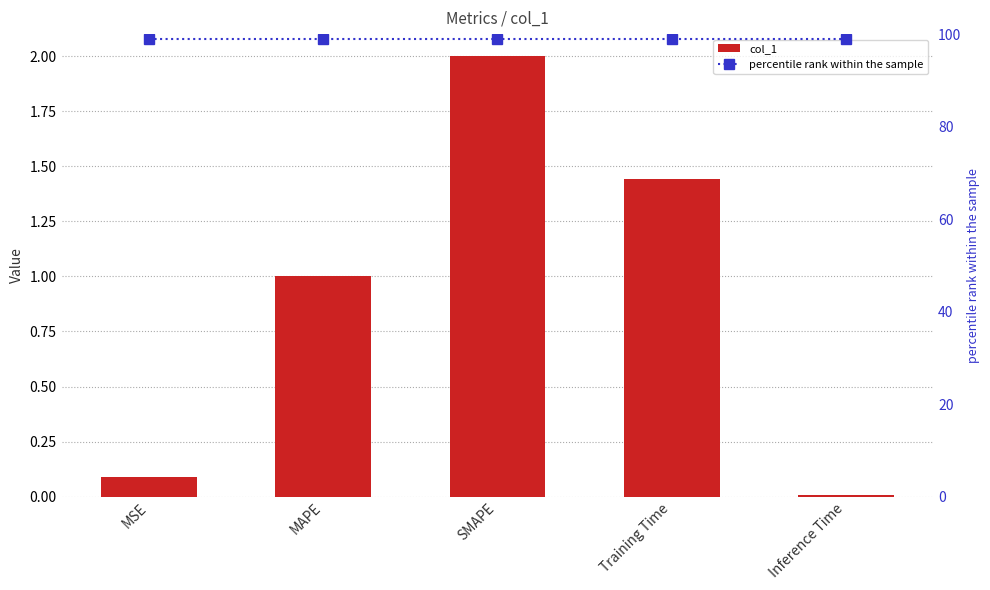

Which has a higher value, SMAPE or MAPE?

SMAPE